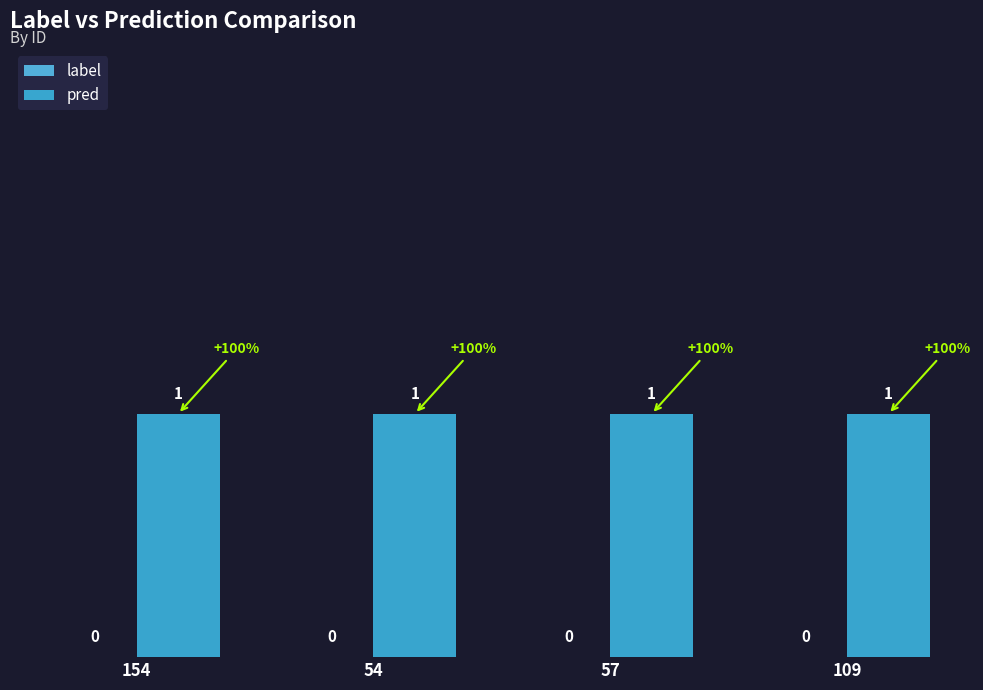

Is it true that label equals 0 at 109?

True